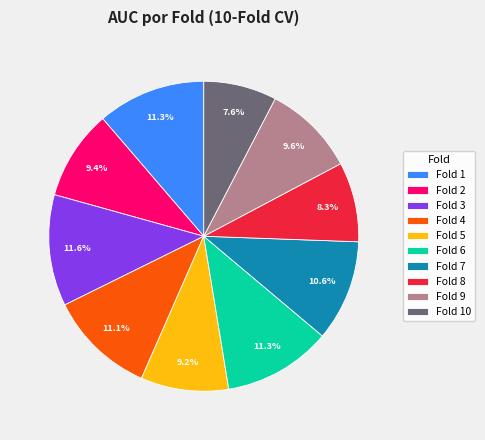

Which slice is the smallest?

Fold 10